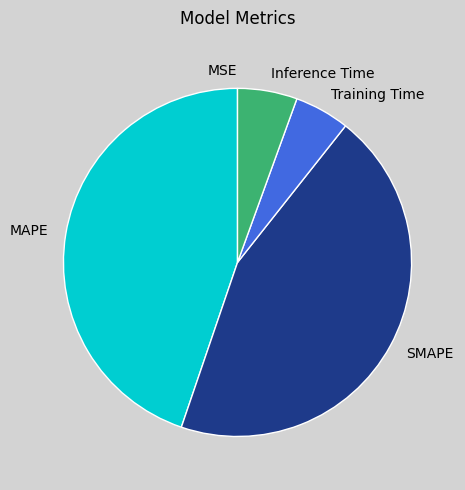

Do MAPE and SMAPE together represent more than half of the pie?

Yes